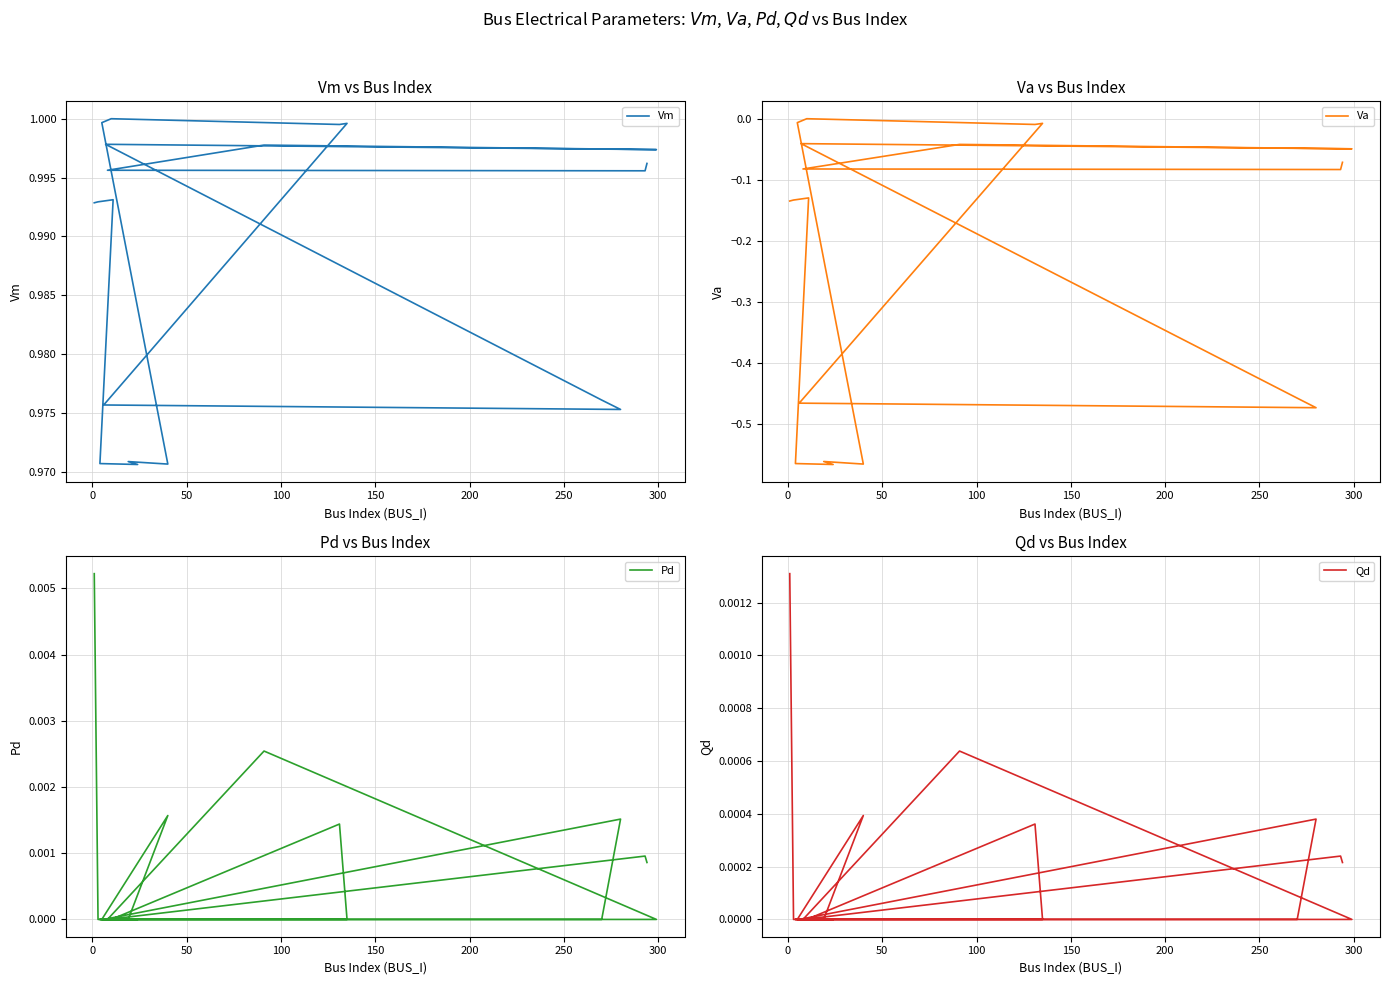

Which series has the largest range (max minus min)?

Va